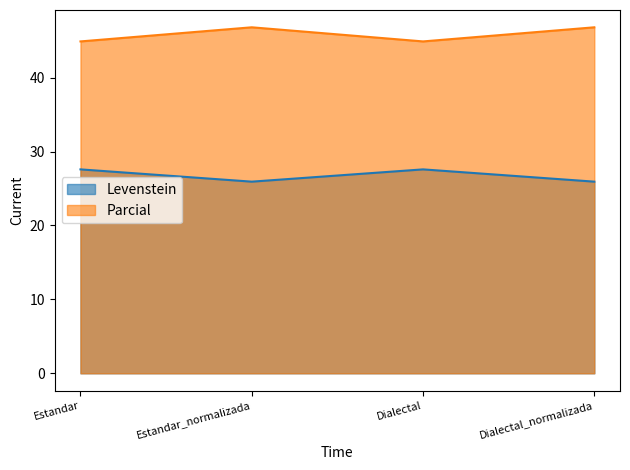

List the series in order of their peak value, lowest first.

Levenstein, Parcial